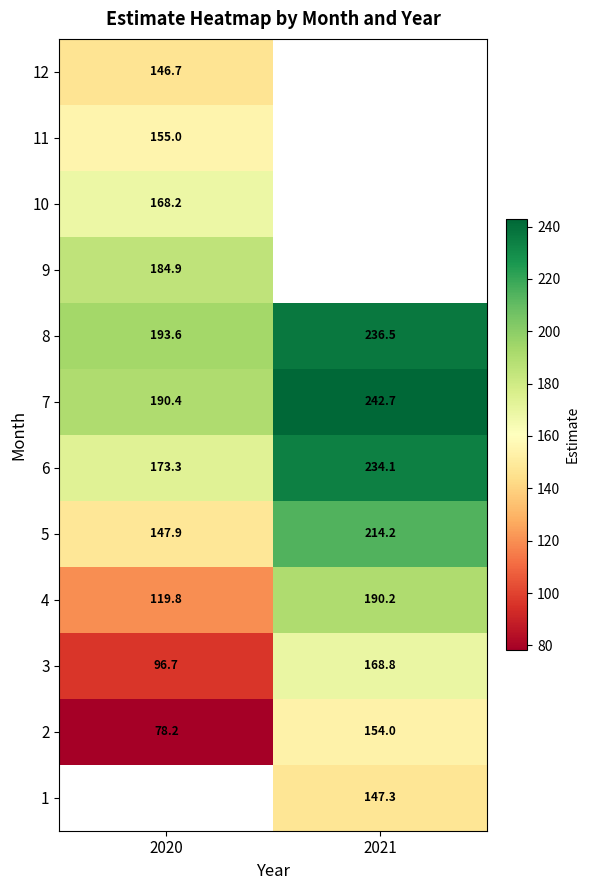

Is the value of 10 at 2020 greater than the value of 3 at 2020?

Yes